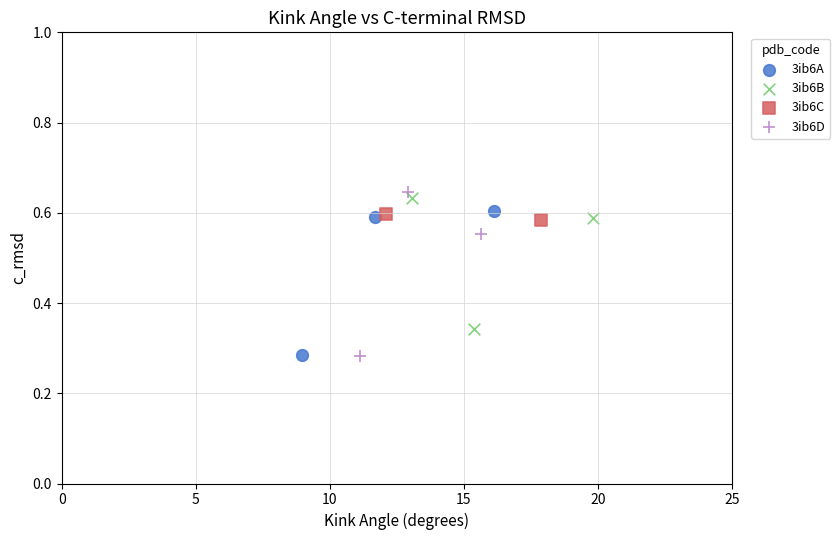

What are all the series names shown in the legend?

3ib6A, 3ib6B, 3ib6C, 3ib6D